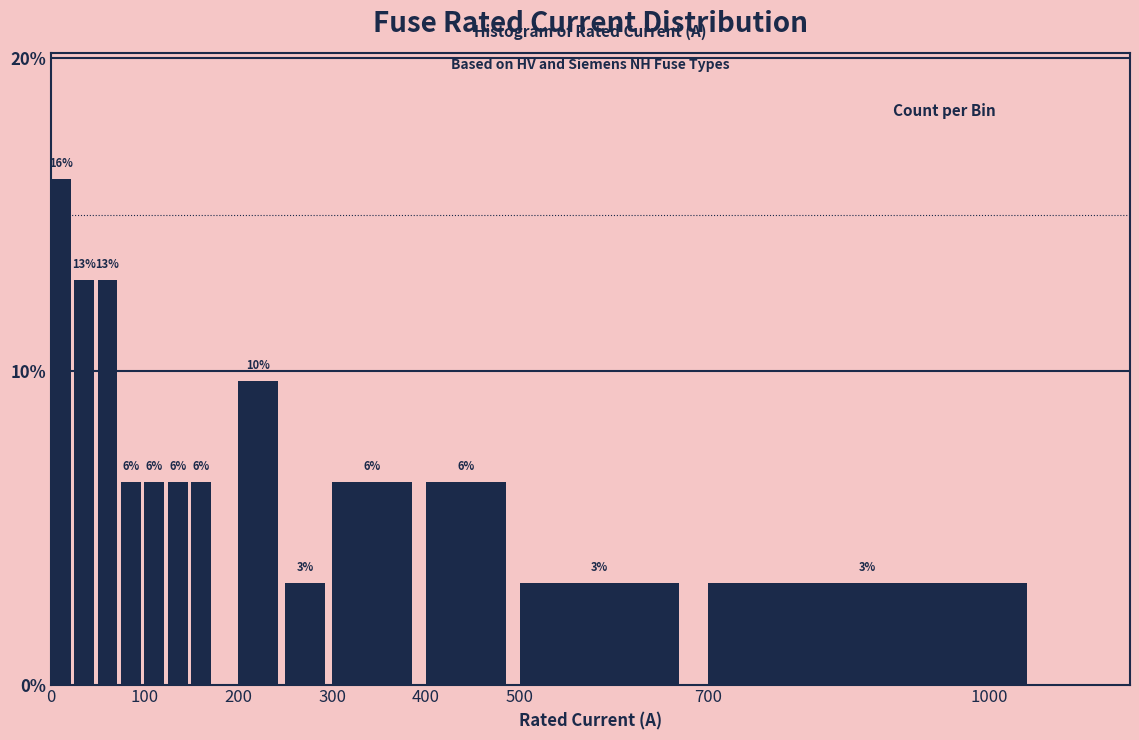

Read against the x-axis, roughly where is the centre of the tallest bar?

10